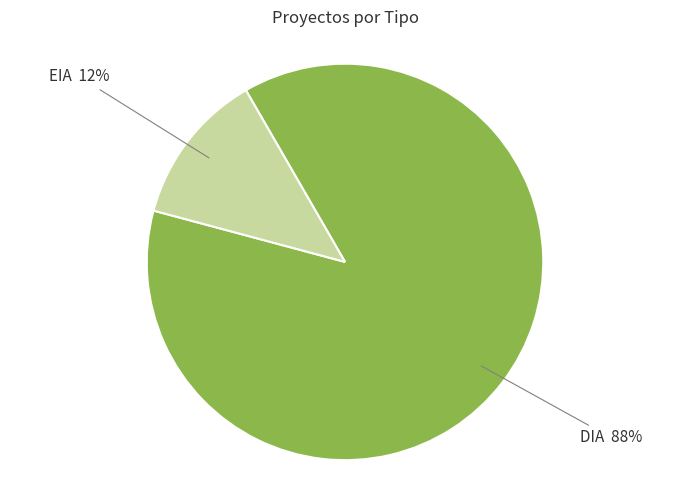

To the nearest percent, what is the average slice percentage?

50%